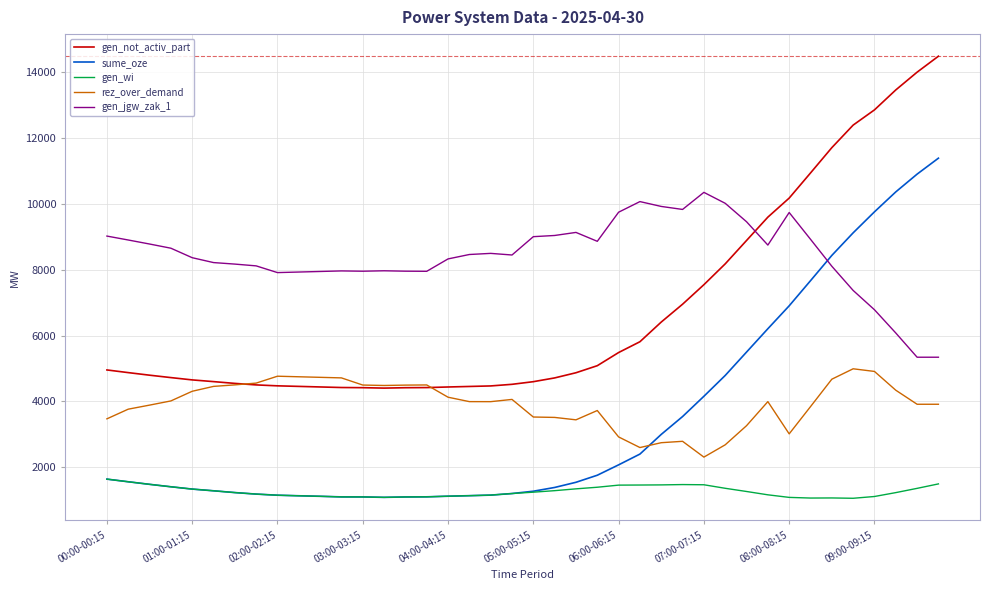

List the series in order of their peak value, lowest first.

gen_wi, rez_over_demand, gen_jgw_zak_1, sume_oze, gen_not_activ_part